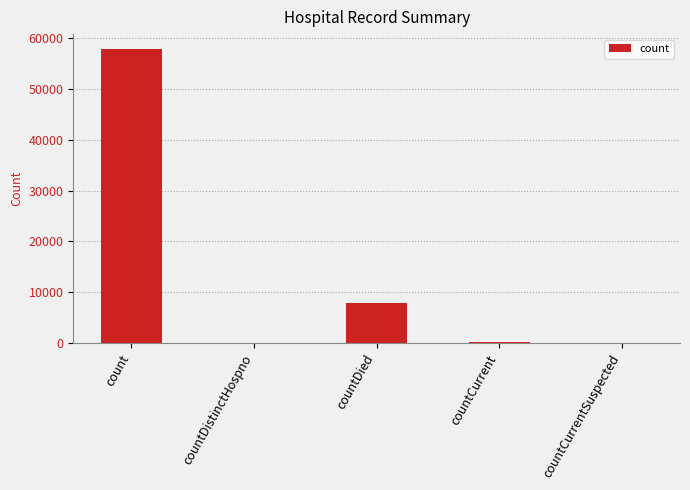

How many series are shown in this chart?

1